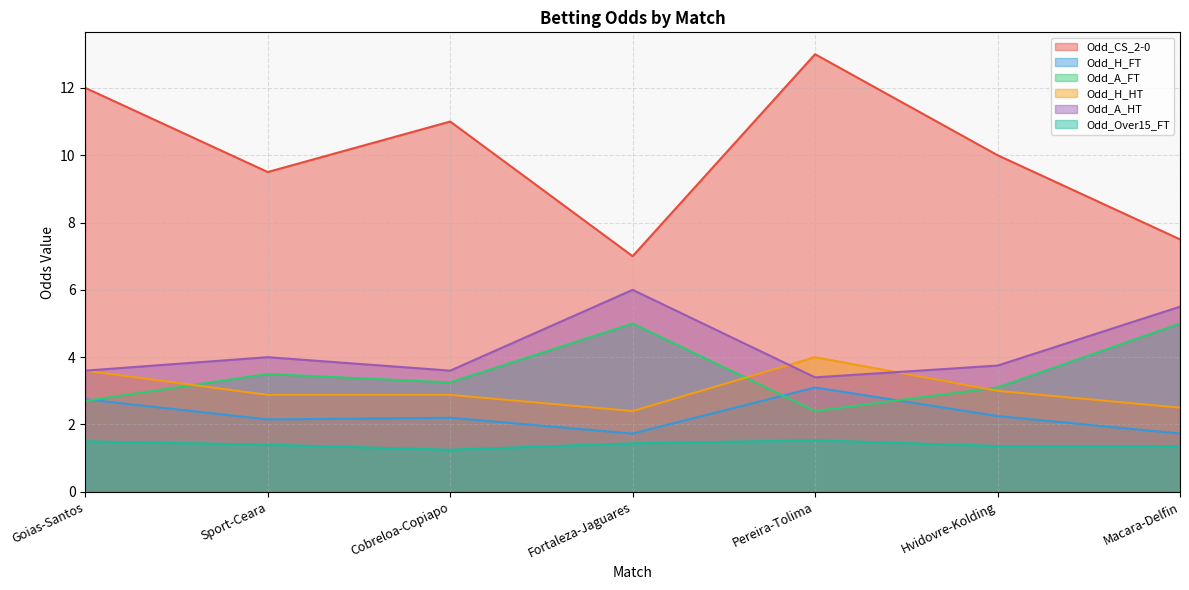

What is the approximate value of Odd_Over15_FT at Fortaleza-Jaguares?

1.4